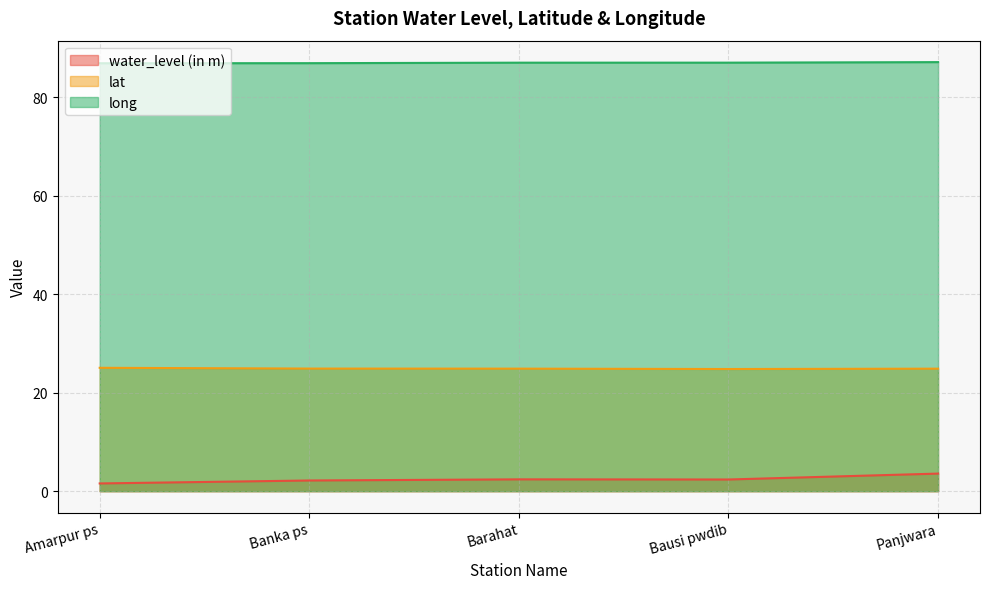

At Bausi pwdib, list the series in order from smallest to largest.

water_level (in m), lat, long